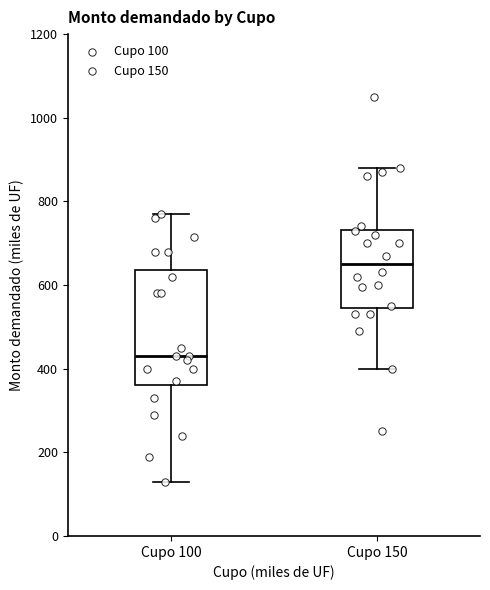

Reading left to right, transcribe this box plot: for each box, give where its median line is, the range the box spans, and where its two whiskers end, as read against the y-axis. The values are not printed on the chart, so give them approximately, as read against the axis.

Cupo 100: median 440, box 360 to 640, whiskers 140 to 780
Cupo 150: median 660, box 540 to 740, whiskers 400 to 880